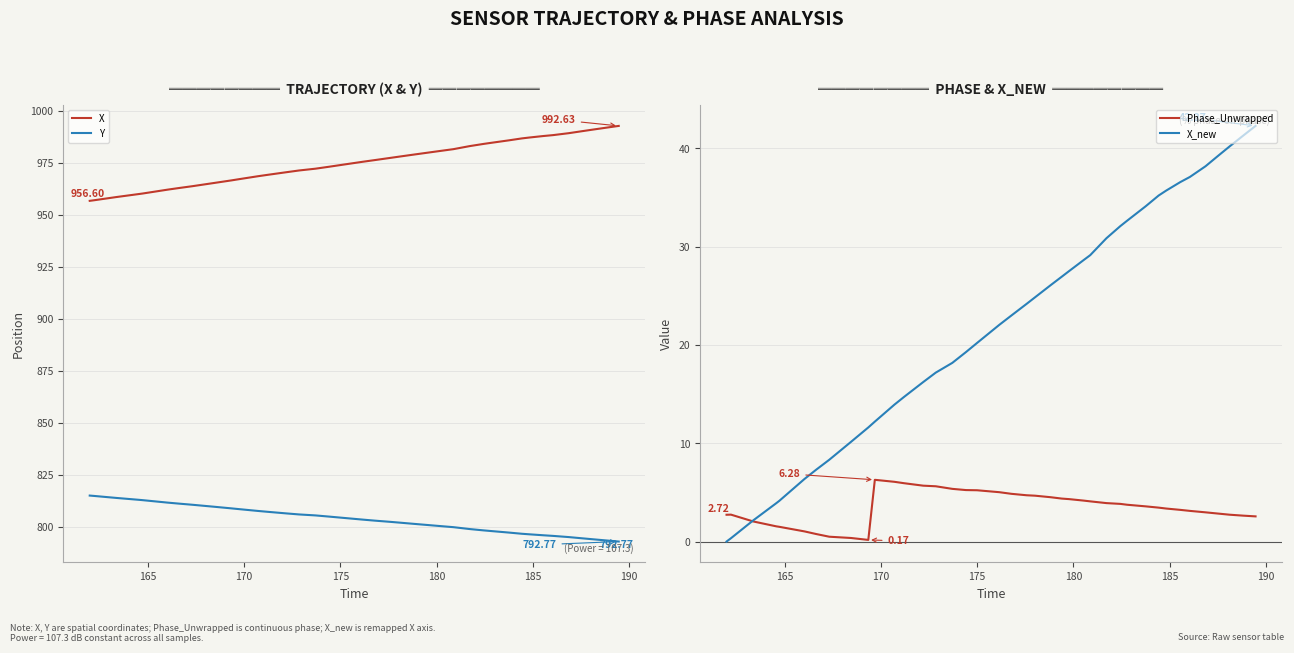

True or false: Y and X cross at least once.

False